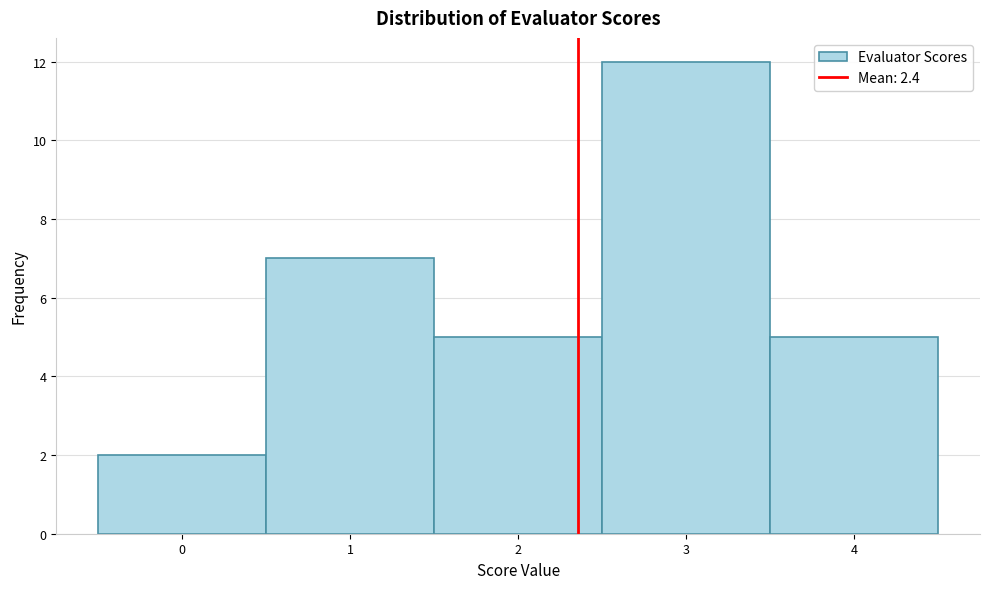

Which range on the x-axis has the tallest bar?

2.5 to 3.5